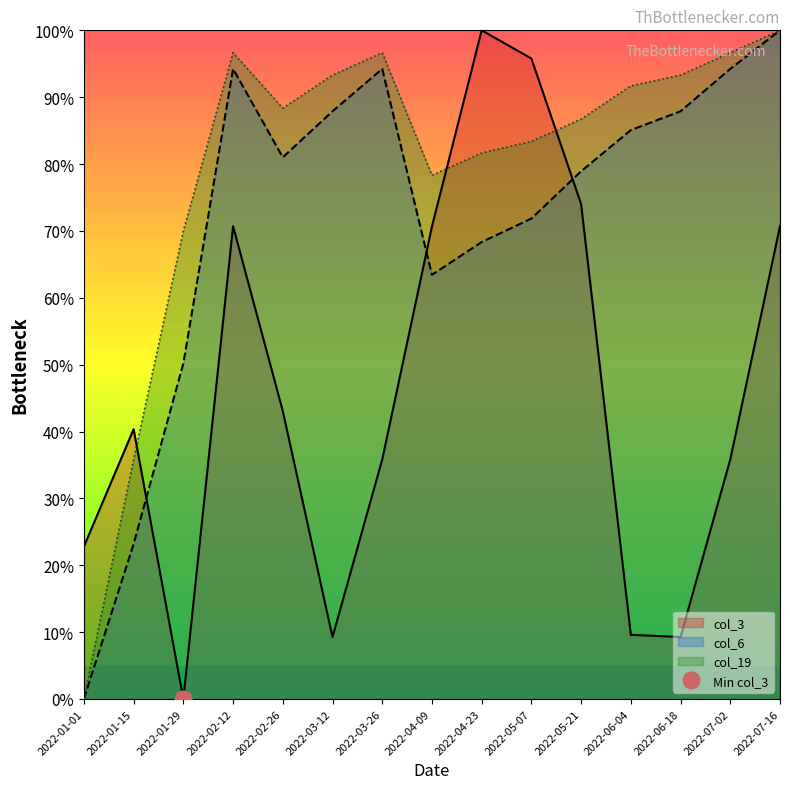

Rank the categories by col_19 value from lowest to highest.

2022-01-01, 2022-01-15, 2022-01-29, 2022-04-09, 2022-04-23, 2022-05-07, 2022-05-21, 2022-02-26, 2022-06-04, 2022-03-12, 2022-06-18, 2022-02-12, 2022-03-26, 2022-07-02, 2022-07-16